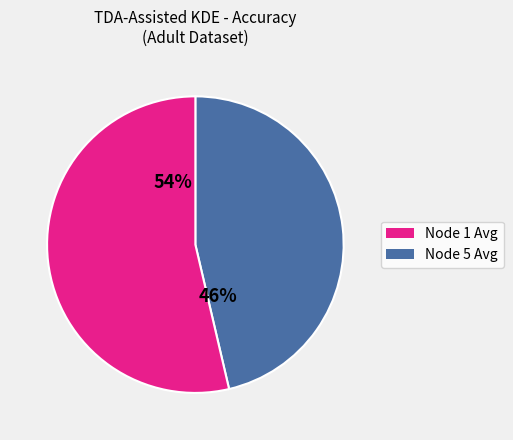

Is there a majority slice in this chart?

Yes